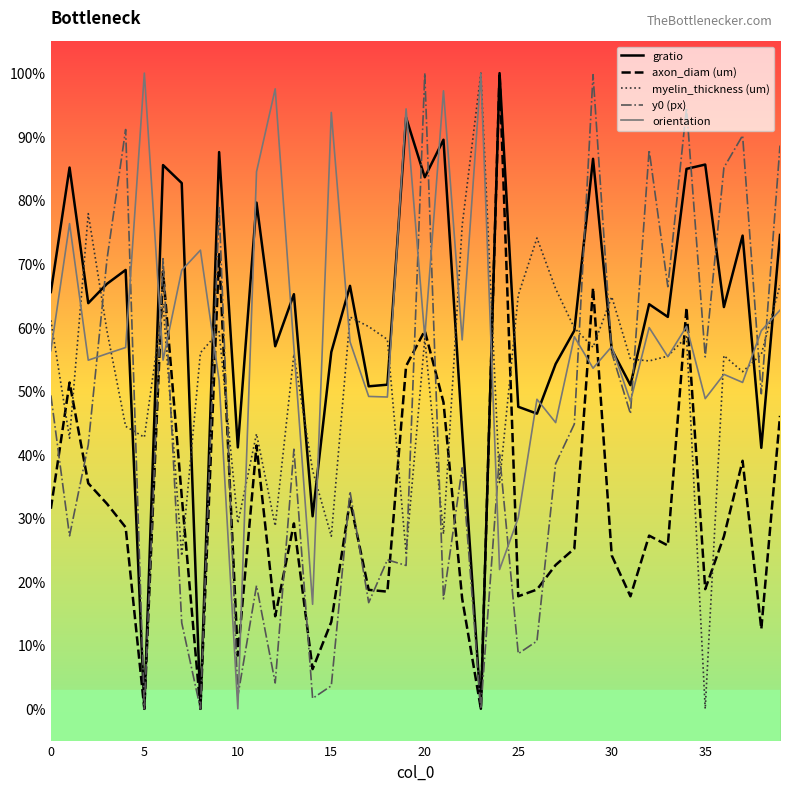

What is the maximum value for gratio?

100.0